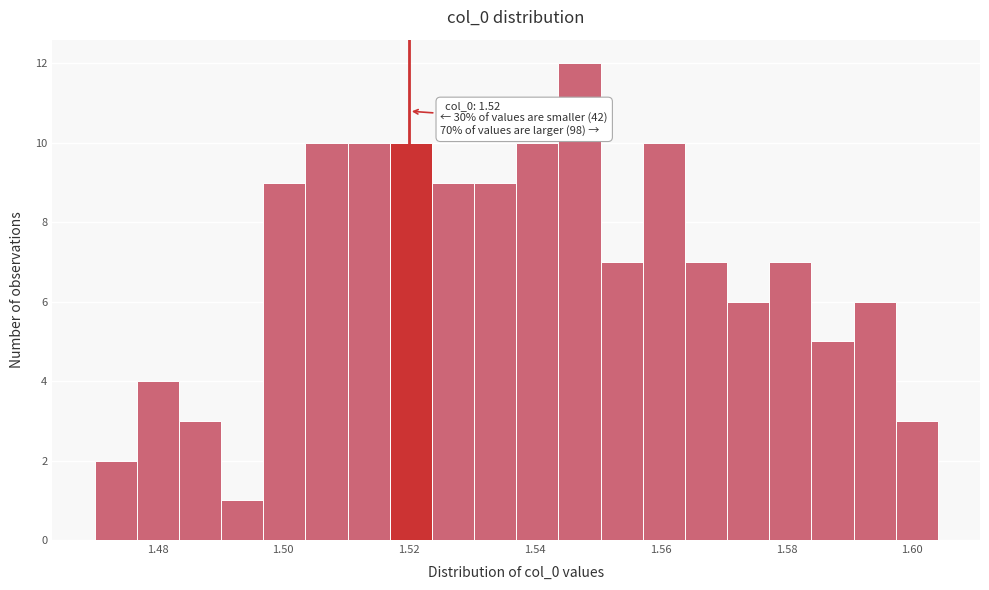

Around what value on the x-axis is the tallest bar? Give the approximate position of its centre, as read against the axis.

1.548